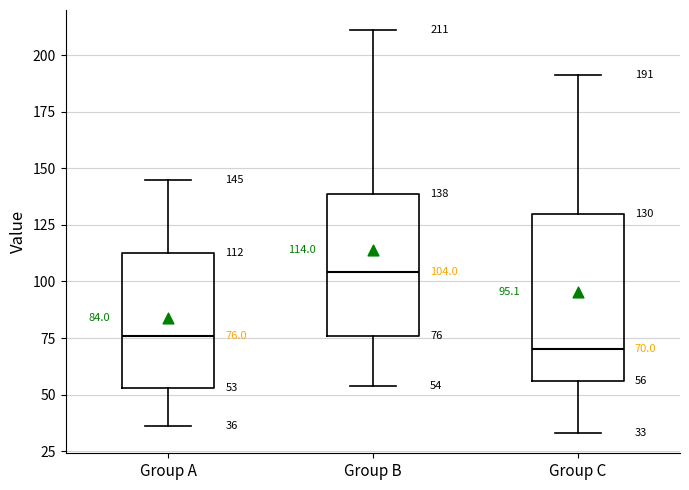

Which box's median line is the highest?

Group B